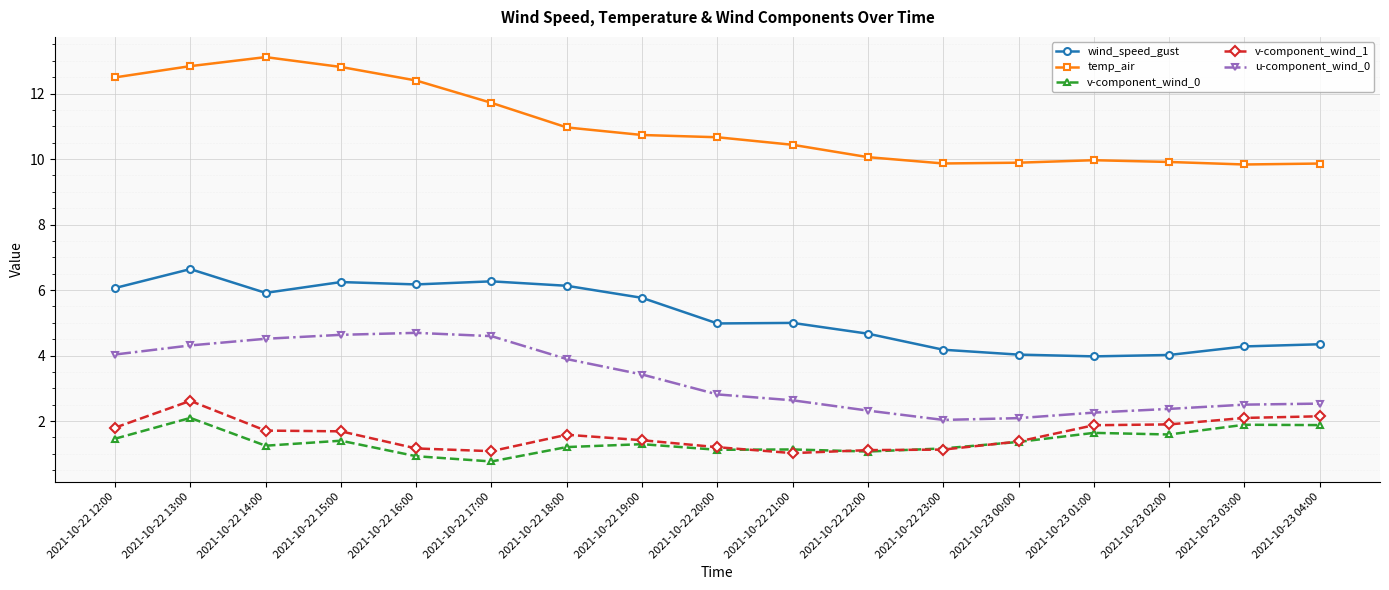

What position from the left is 2021-10-23 04:00?

17